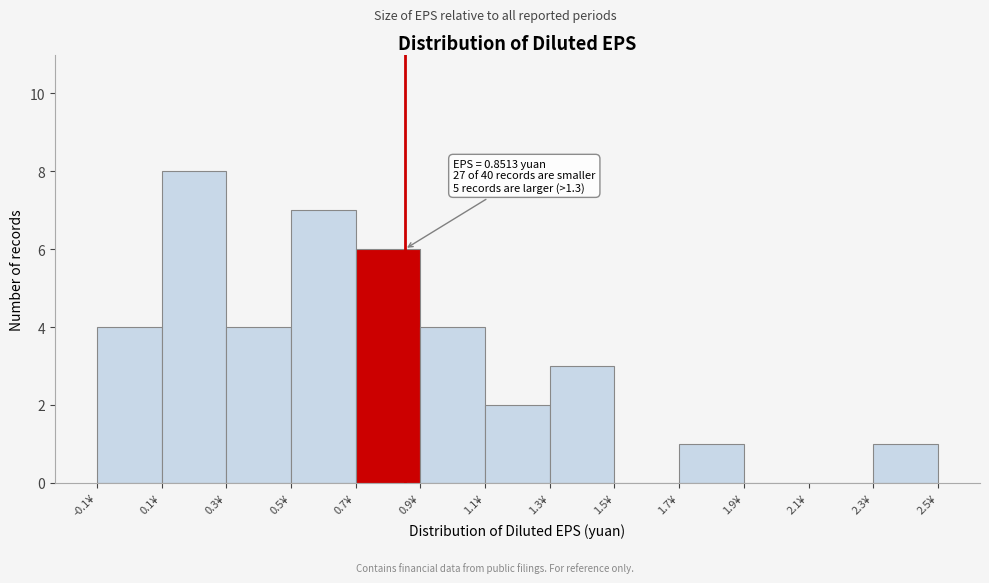

Over which range of the x-axis is the bar tallest?

0.1 to 0.3